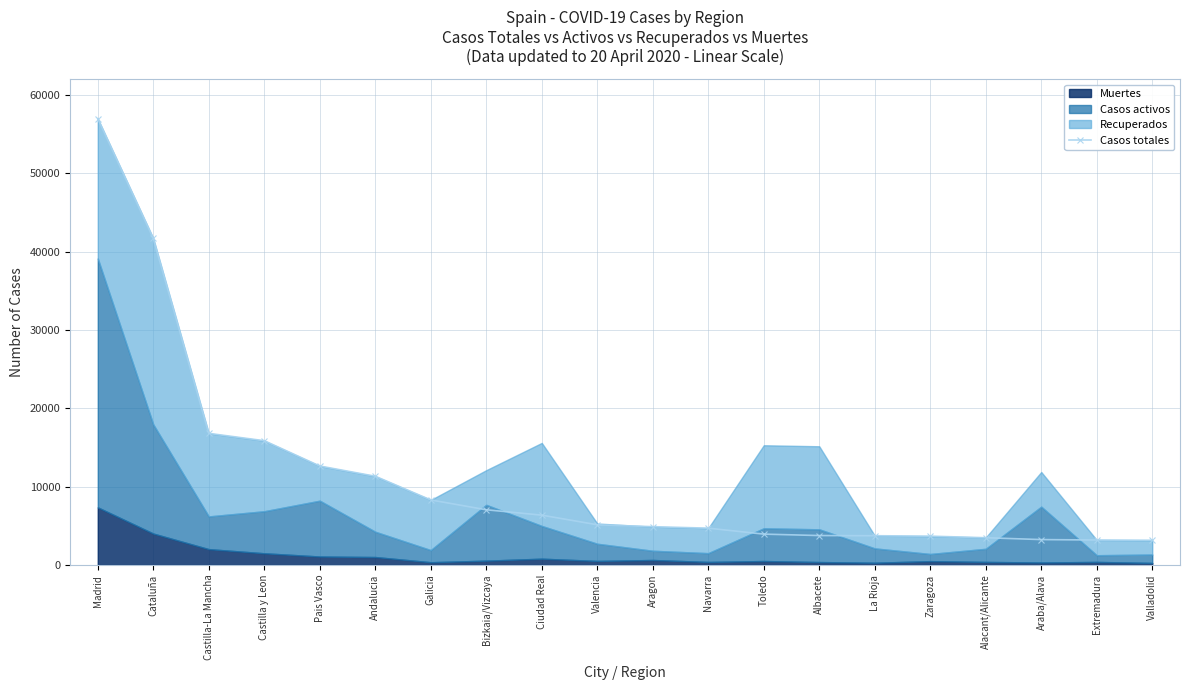

Where does the data first go above 5131?

Madrid